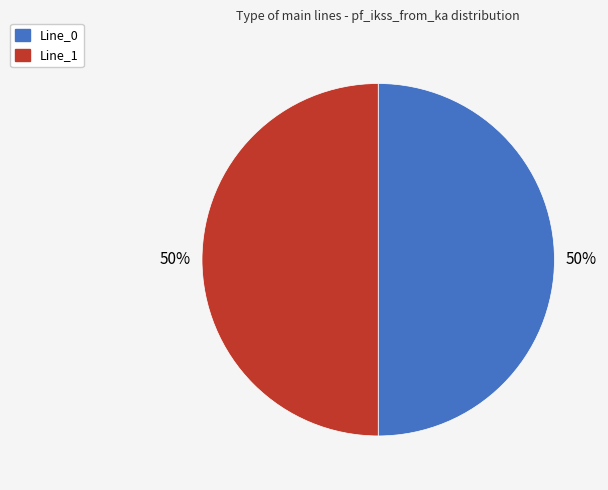

Count the number of slices in the pie.

2